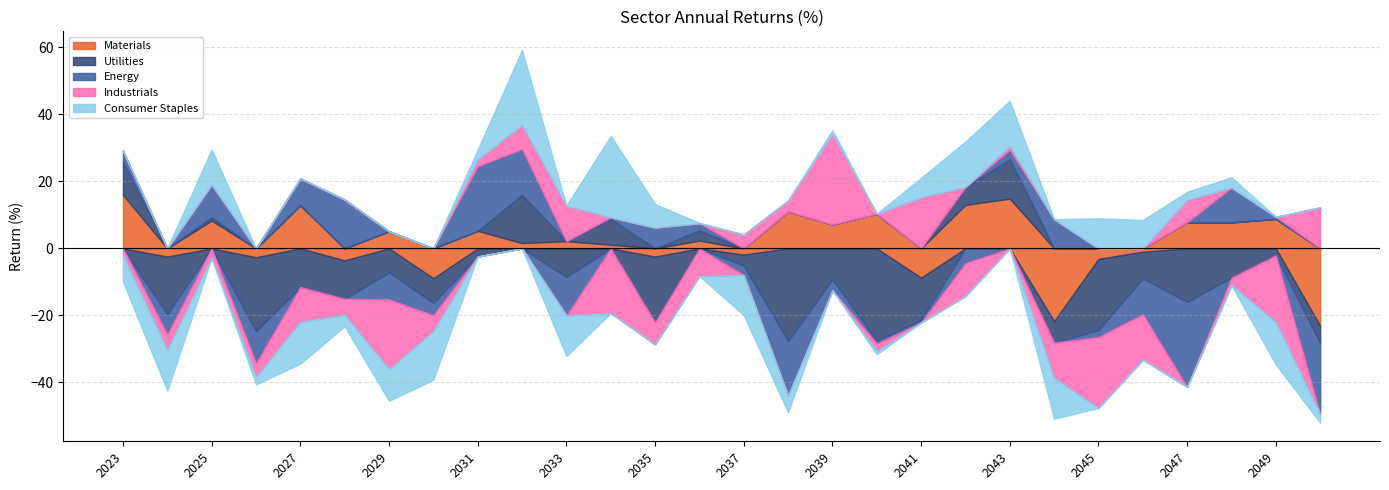

Is the value of Energy at 2023 greater than the value of Consumer Staples at 2043?

No